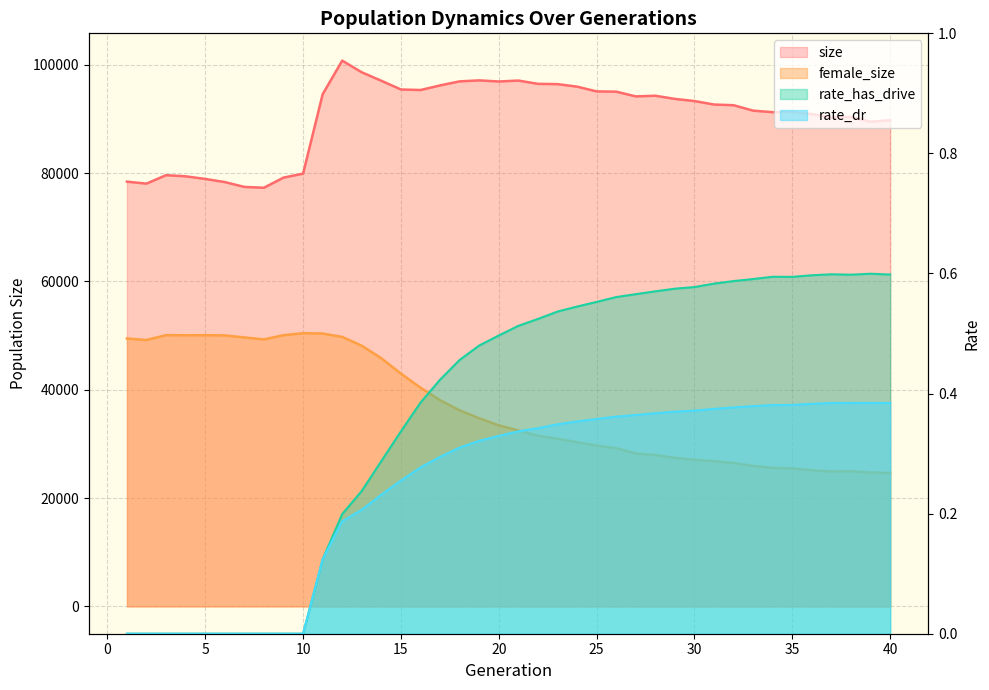

How many interior local peaks does the female_size series have?

4